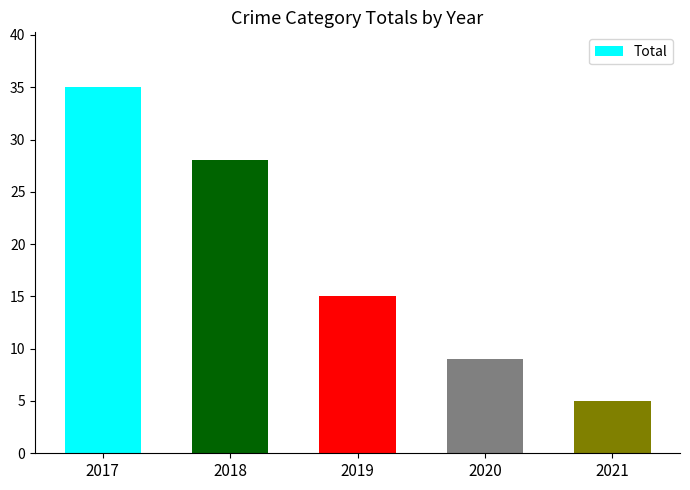

What is the sum of all values?

92